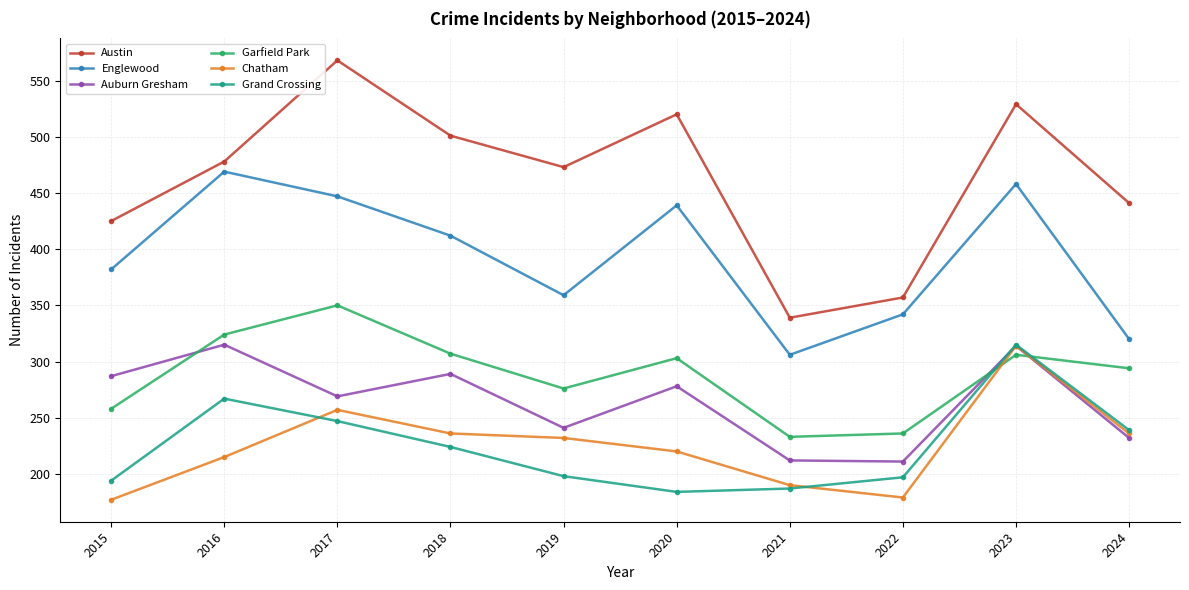

At how many categories does at least one series exceed 256?

10